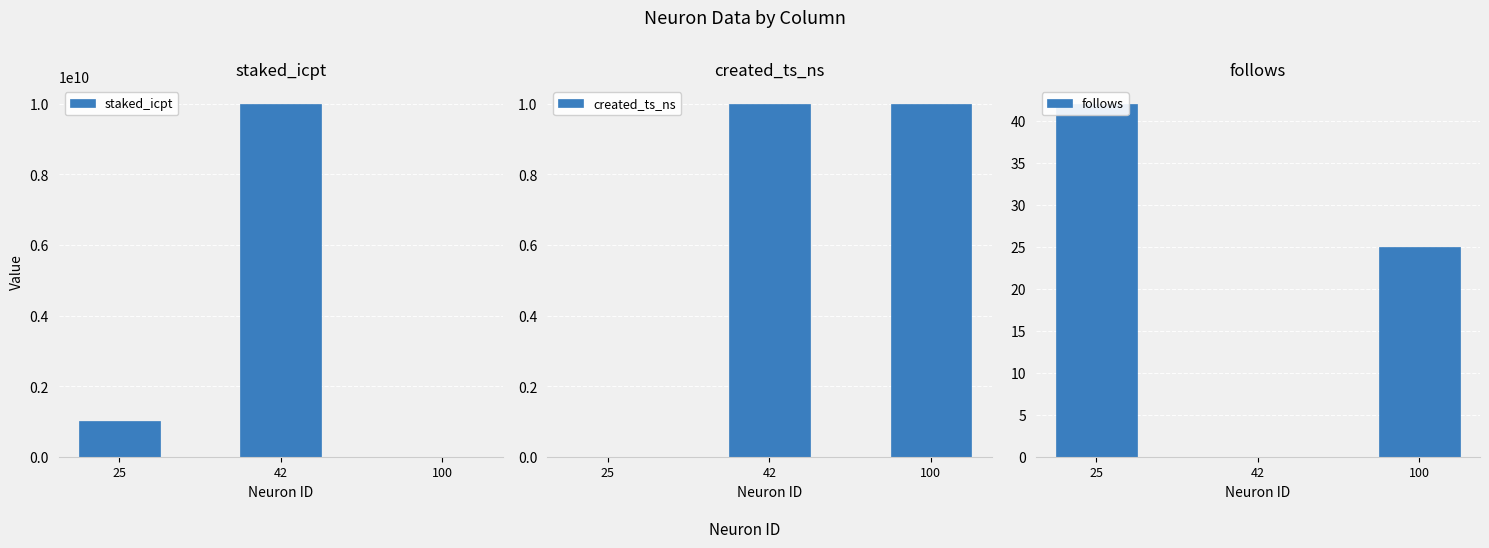

What is the value of the staked_icpt bar at the 1st from the left?

1000000000